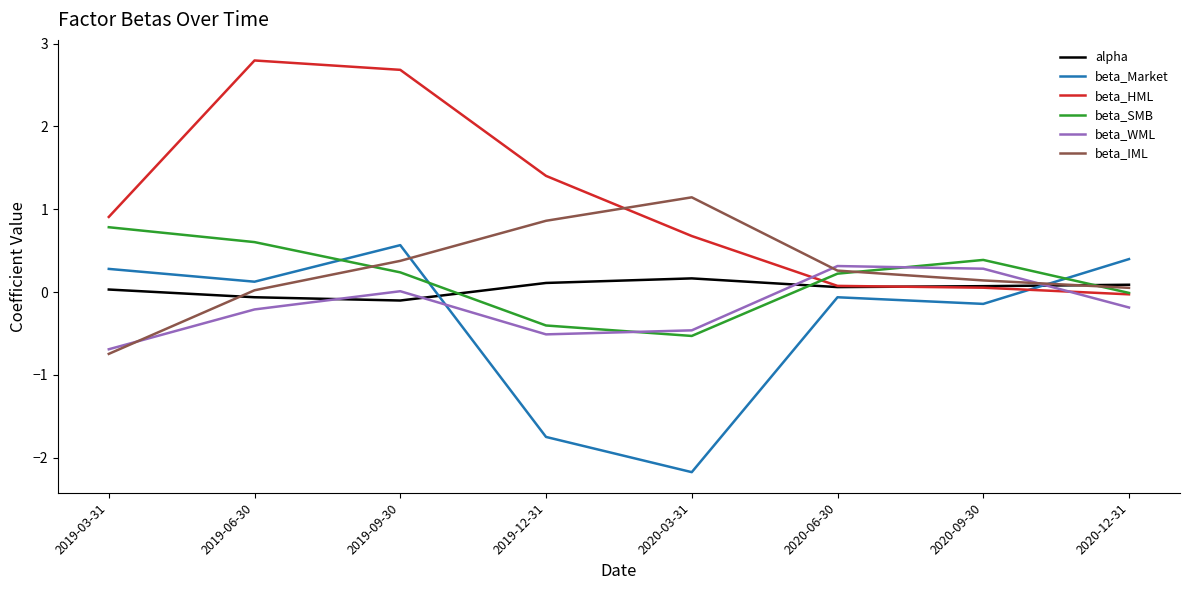

At which category is the sum across all series the highest?

2019-09-30